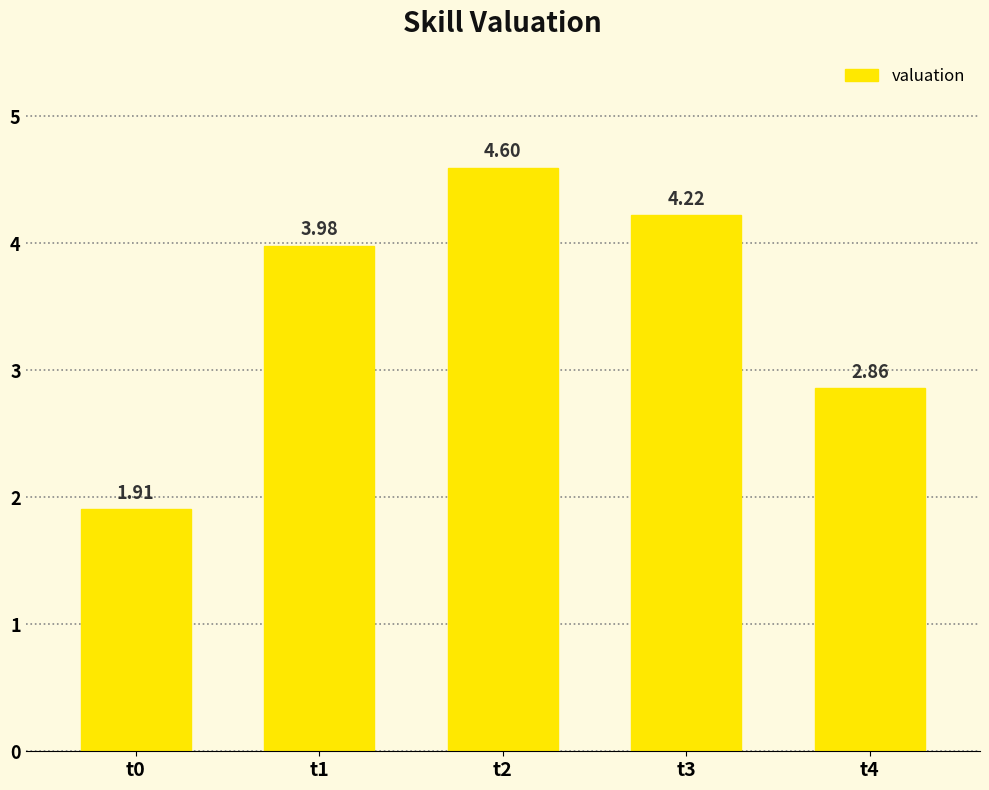

What is the difference between the second highest and second lowest values?

1.4